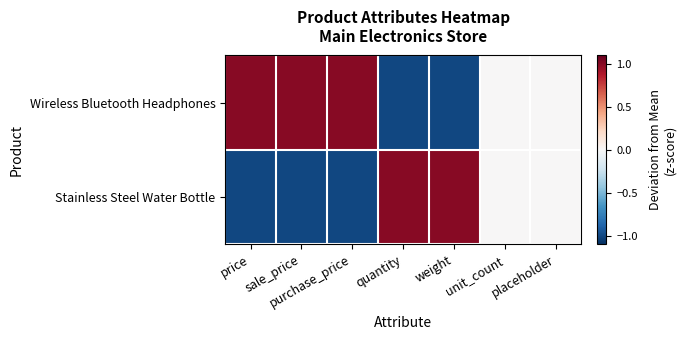

Reading right to left, transcribe all the data shown in this chart.

Wireless Bluetooth Headphones: placeholder=0.0	unit_count=0.0	weight=-1.0	quantity=-1.0	purchase_price=1.0	sale_price=1.0	price=1.0
Stainless Steel Water Bottle: placeholder=0.0	unit_count=0.0	weight=1.0	quantity=1.0	purchase_price=-1.0	sale_price=-1.0	price=-1.0